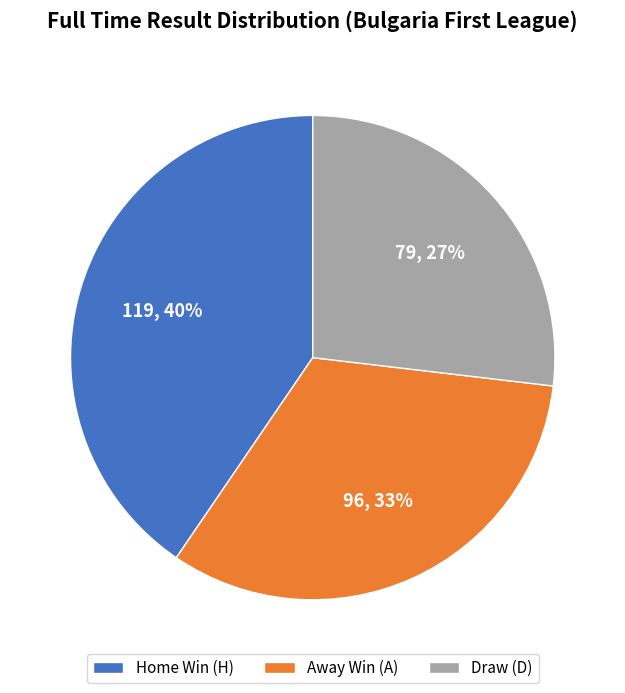

Between Home Win (H) and Away Win (A), which is larger?

Home Win (H)